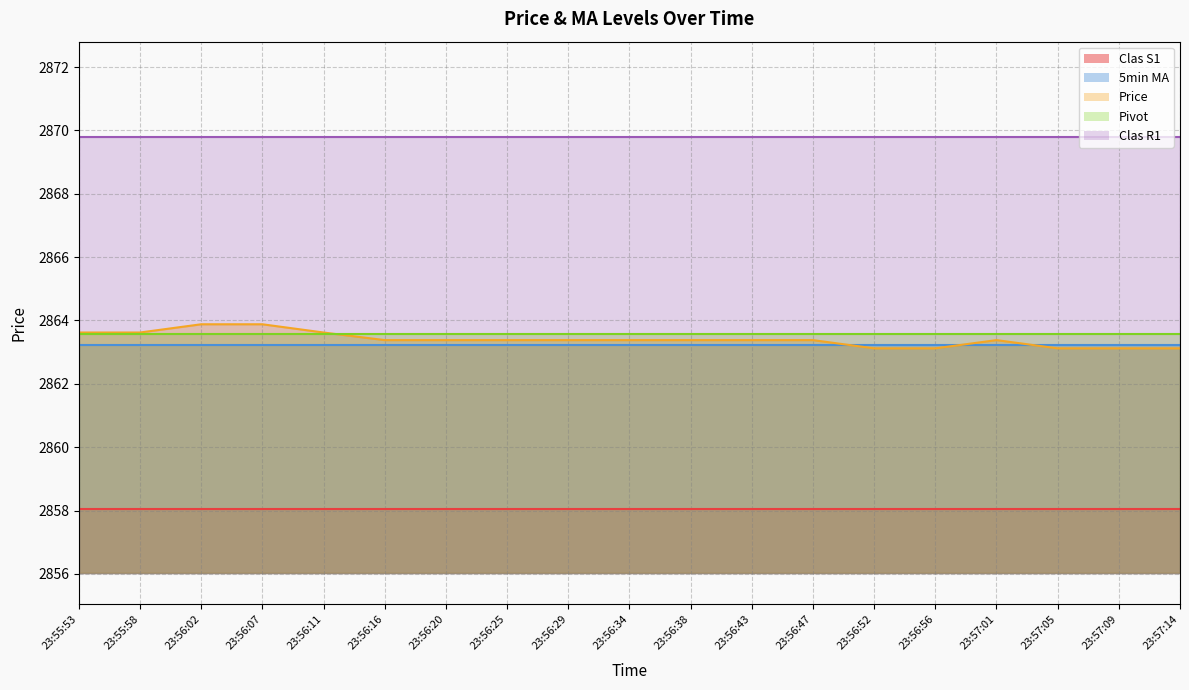

How many lines are shown in the chart?

5